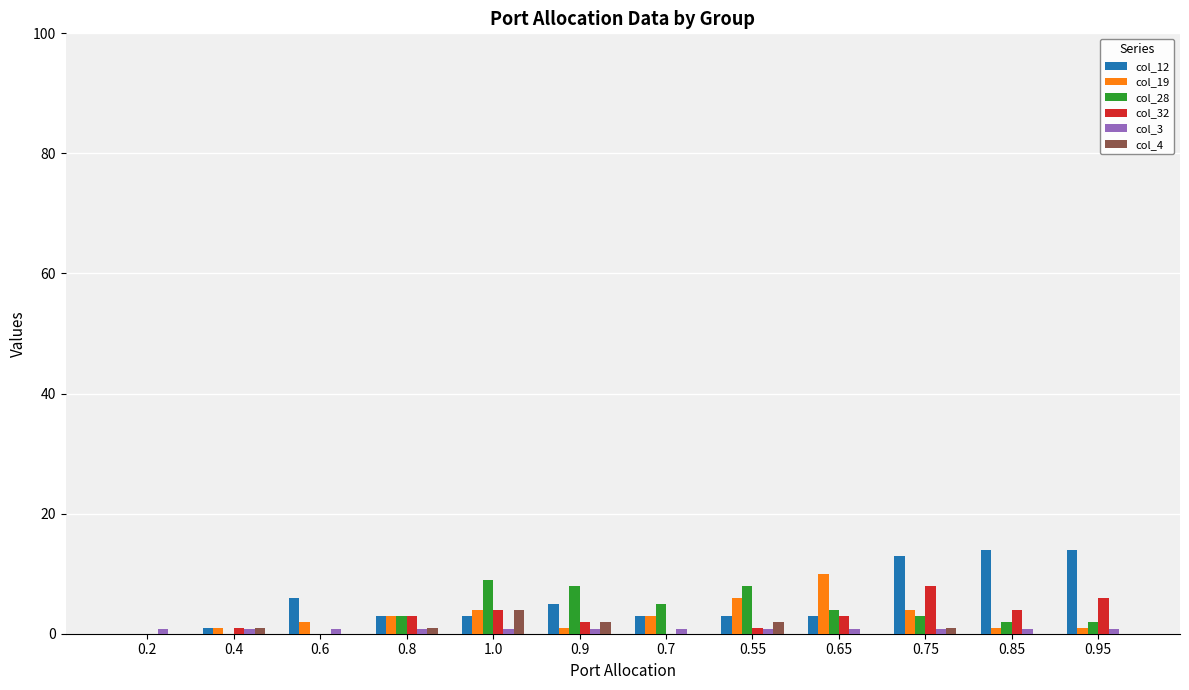

What is the maximum value shown in the chart?

14.0